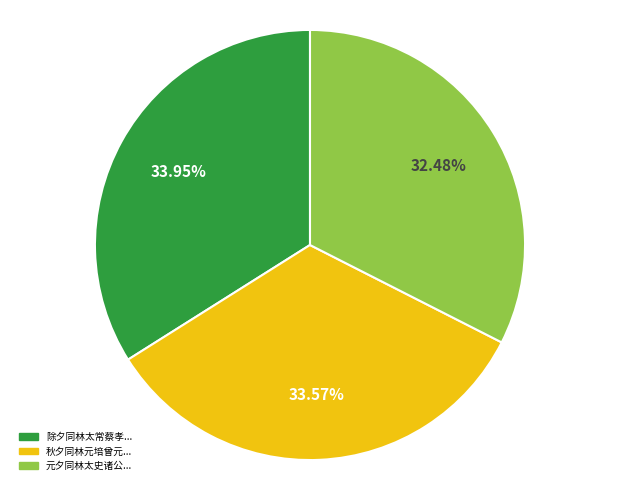

Is there a majority slice in this chart?

No